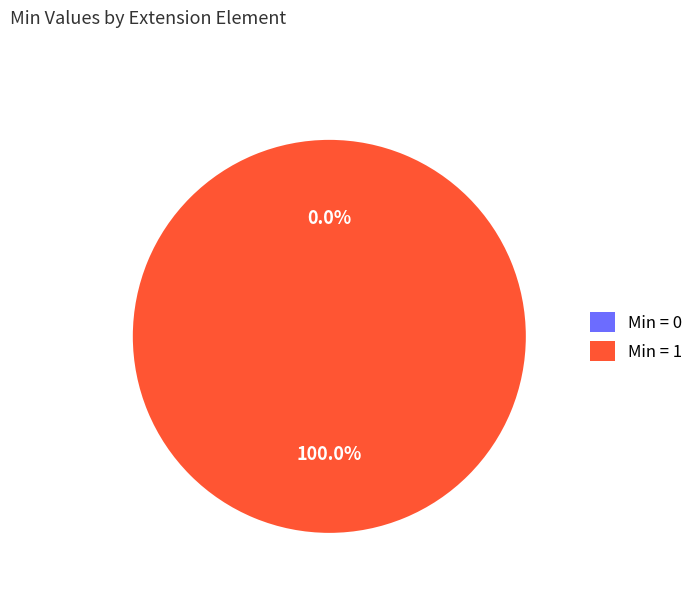

What percentage is NOT represented by Extension.extension?

100.0%